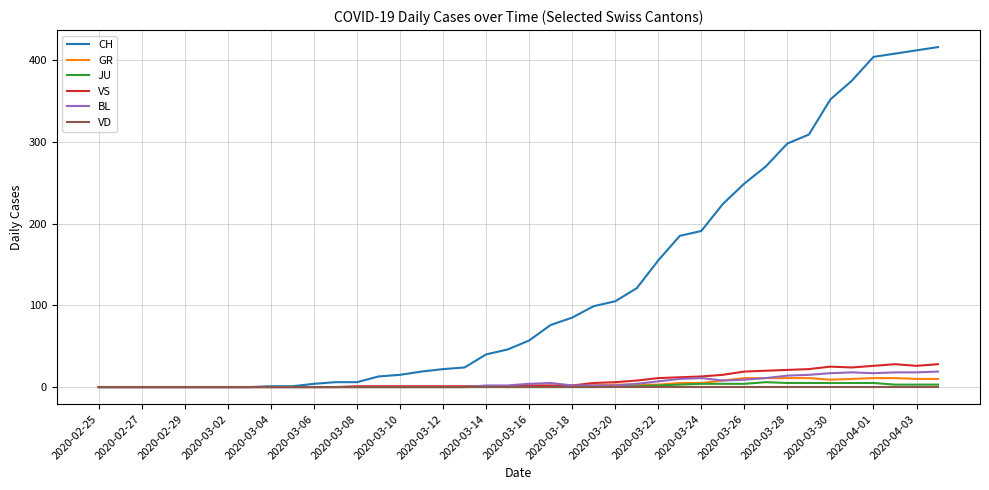

What is the maximum value shown in the chart?

416